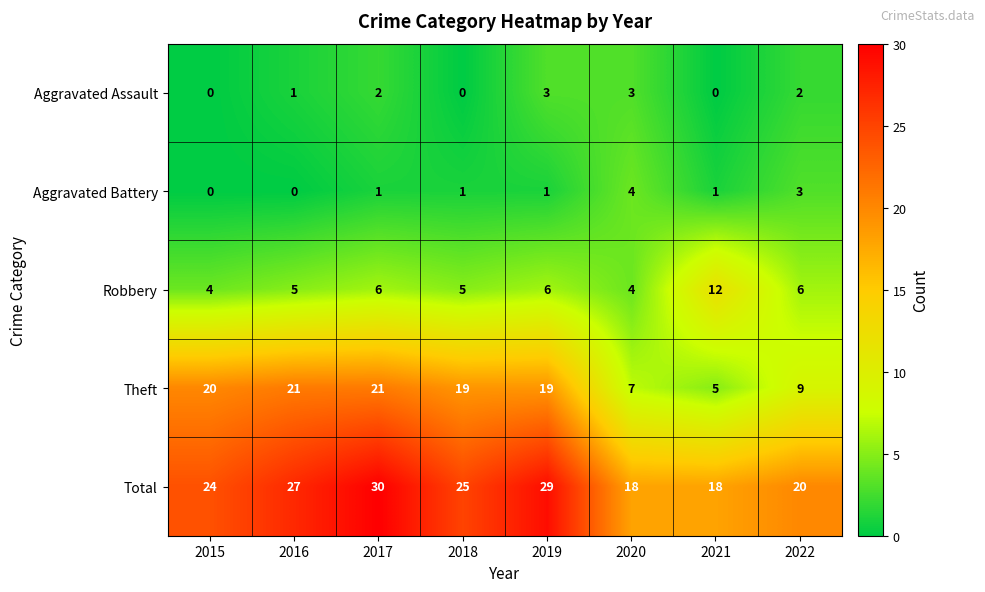

What is the difference between the Aggravated Assault values at 2015 and 2020?

3